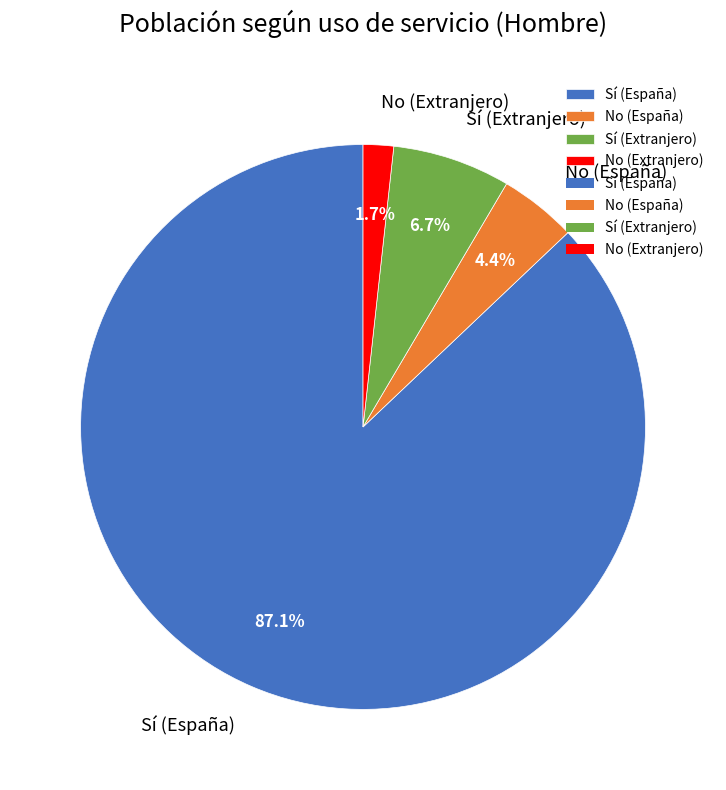

How many slices are in this pie chart?

4